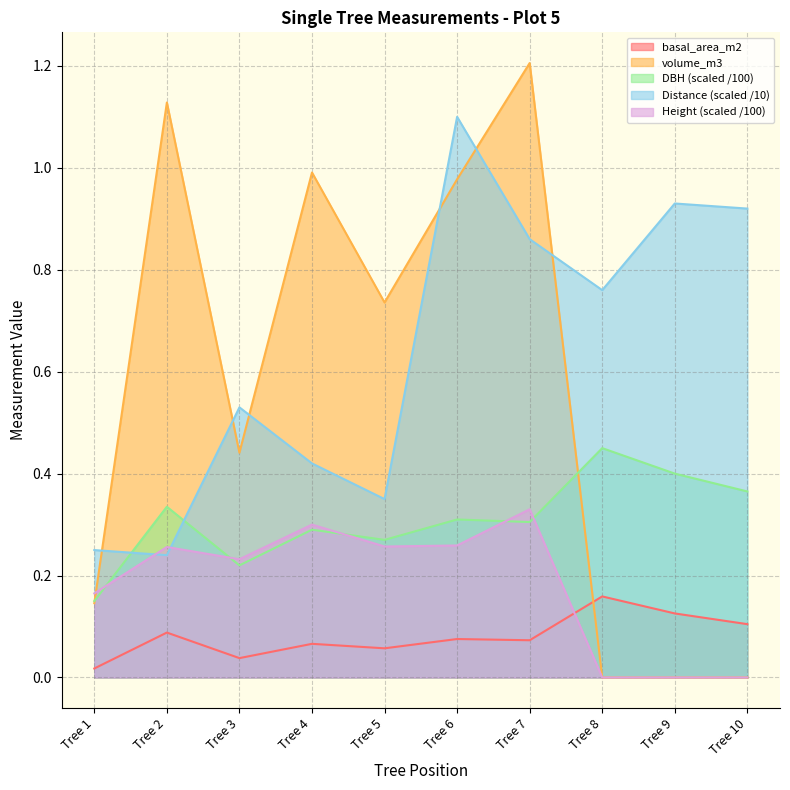

At which category is the sum across all series the highest?

Tree 7